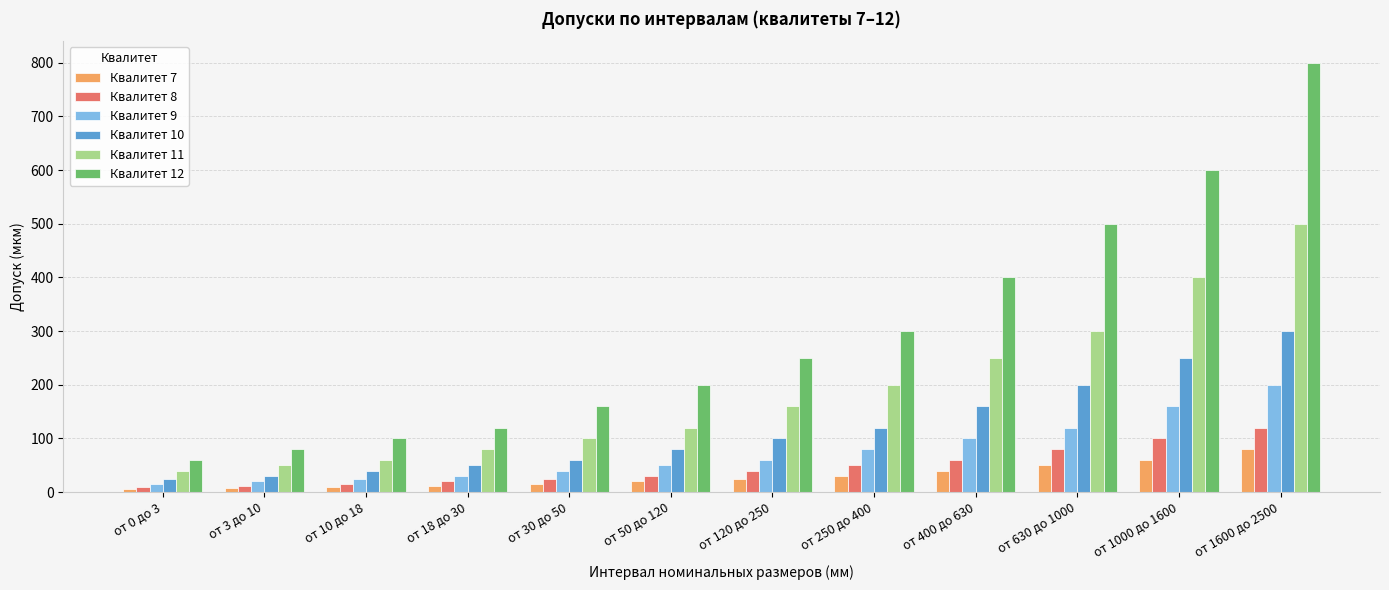

What is the smallest value displayed?

6